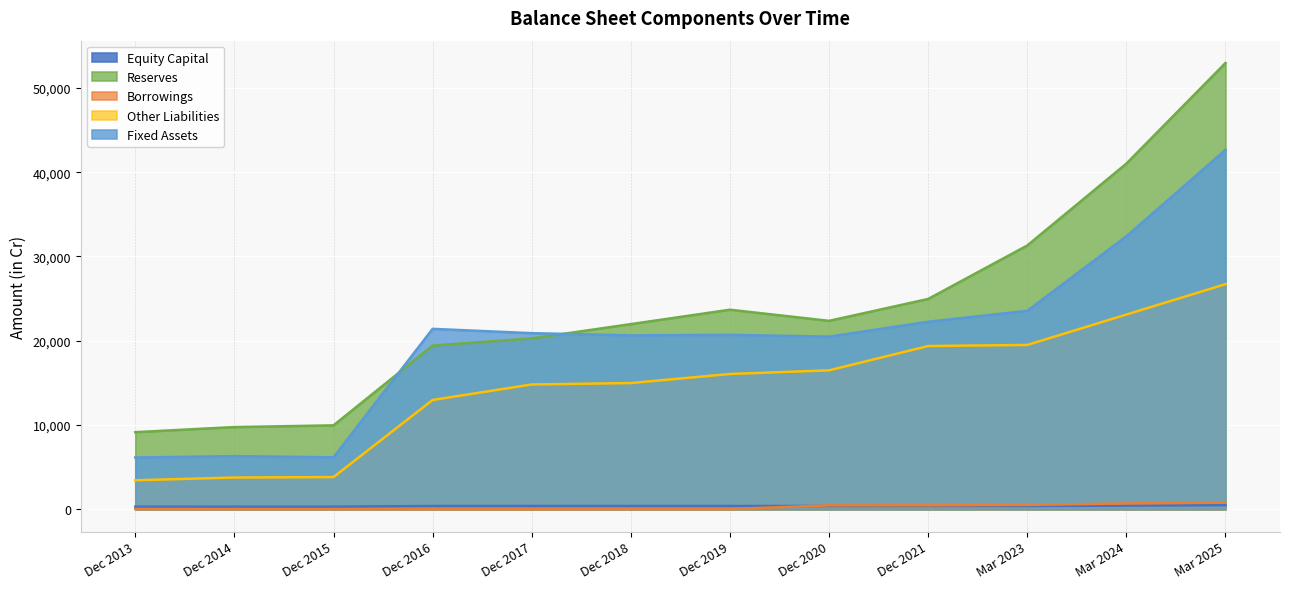

What are all the series names shown in the legend?

Equity Capital, Reserves, Borrowings, Other Liabilities, Fixed Assets